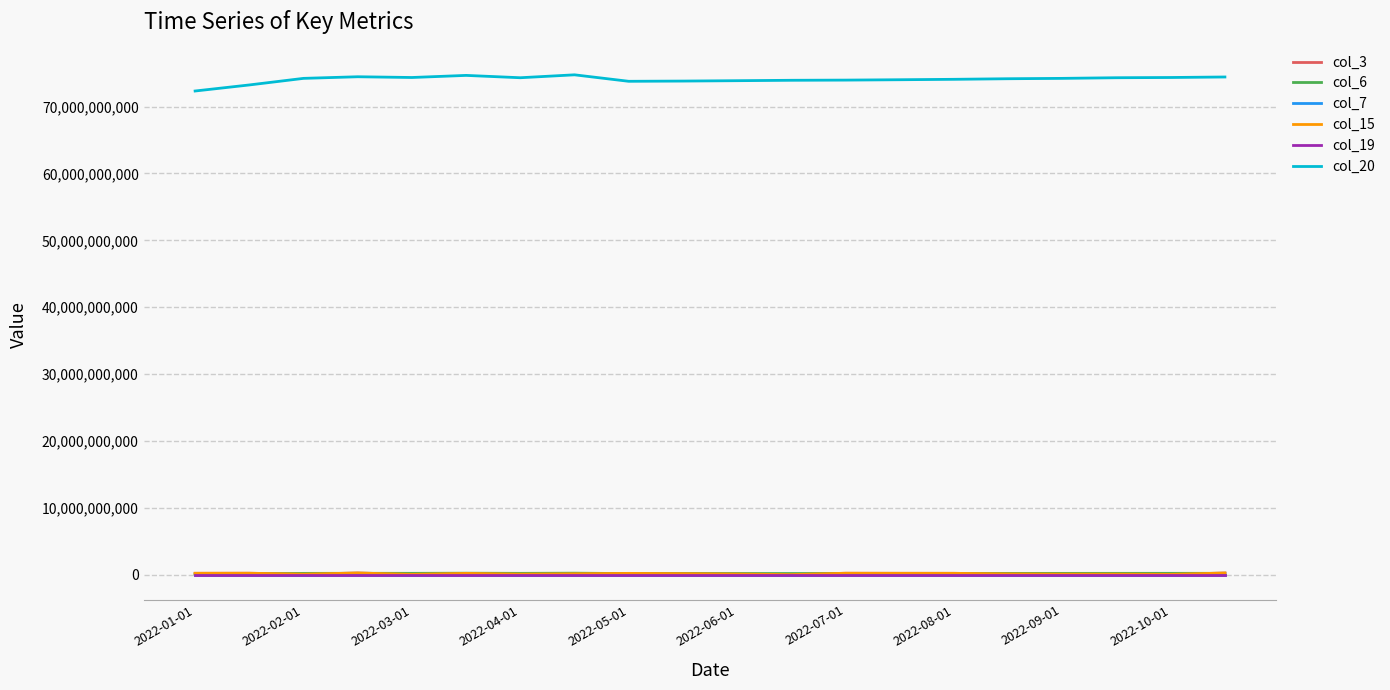

What is the value of the col_15 point at the 14th from the left?

197673568